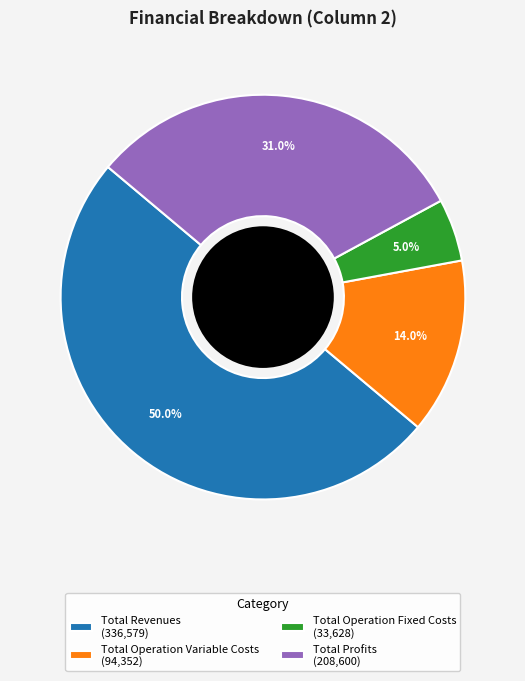

To the nearest percent, what is the difference between the largest and smallest slice percentages?

45%